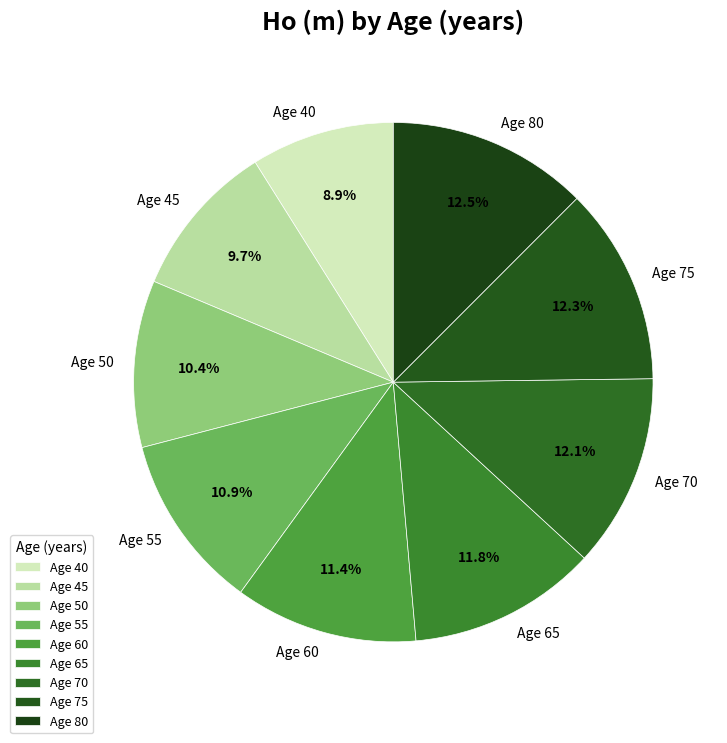

To the nearest percent, what is the difference between the largest and smallest slice percentages?

4%